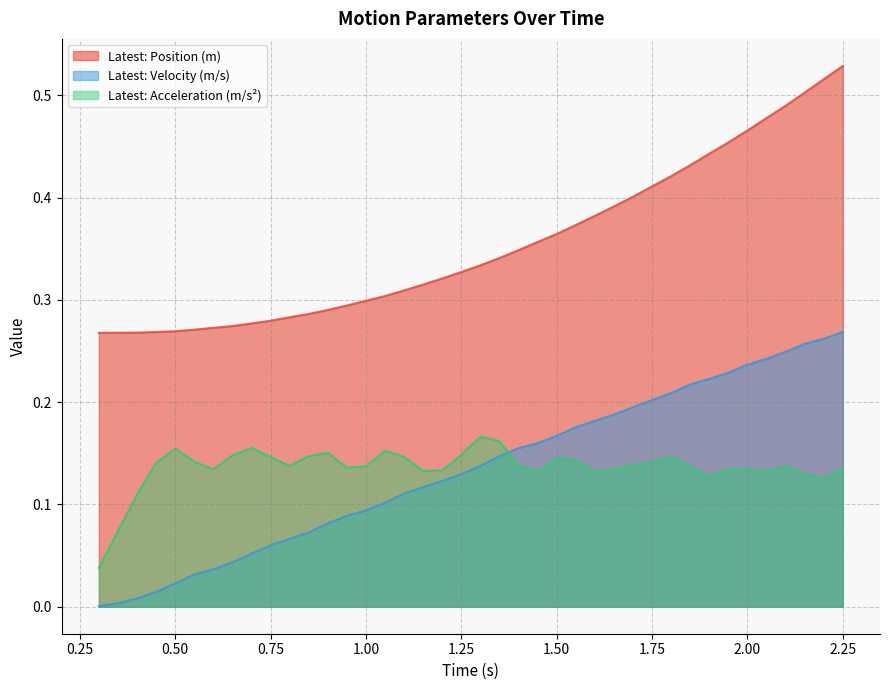

What is the spread (max minus min) of values at 1.05?

0.2